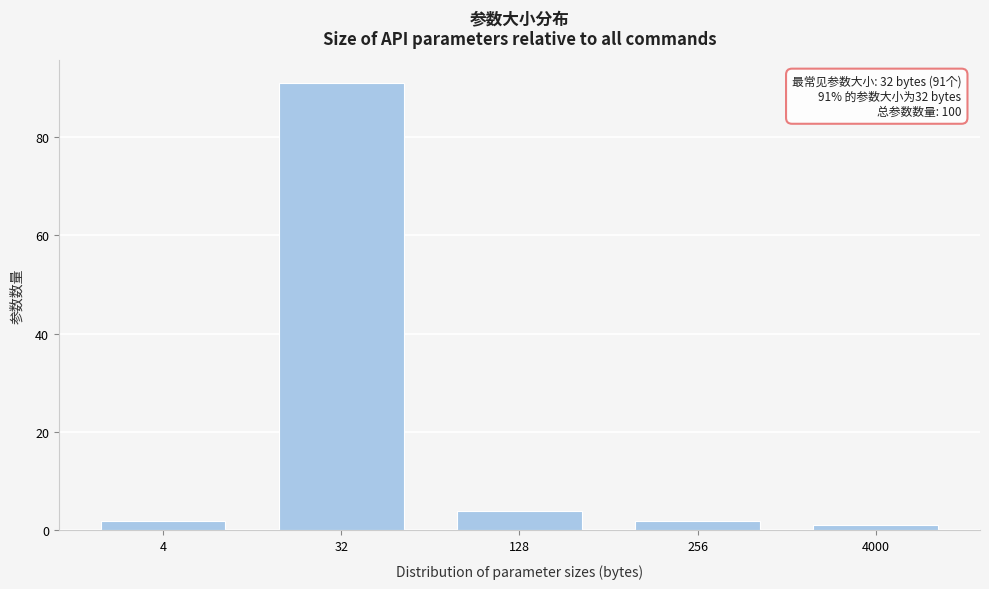

Reading left to right, what are all the values shown in this chart?

2	91	4	2	1